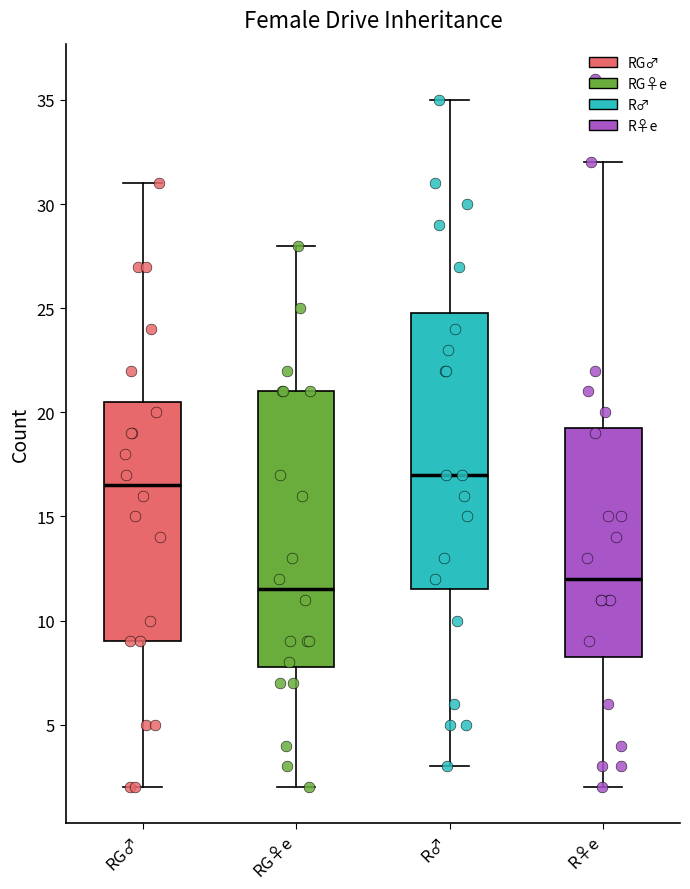

Which box's median line is the lowest?

RG♀e